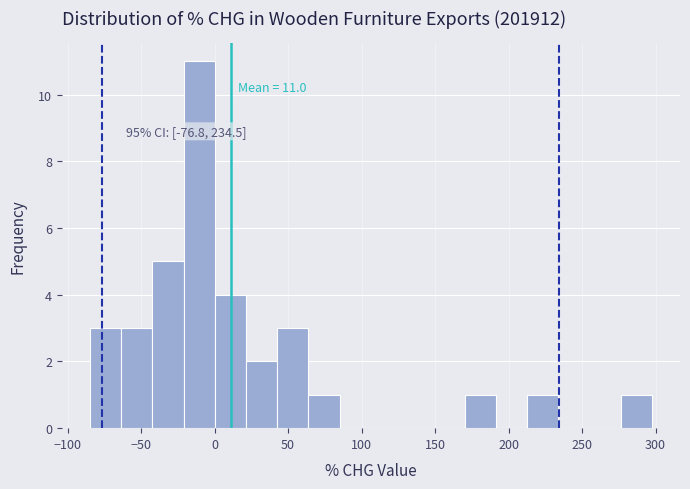

Which range on the x-axis has the tallest bar?

-20 to 0